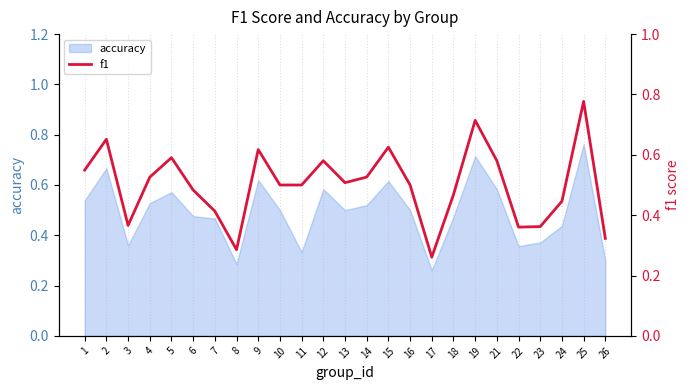

What is the sum of the values at 25 and 1?

1.3